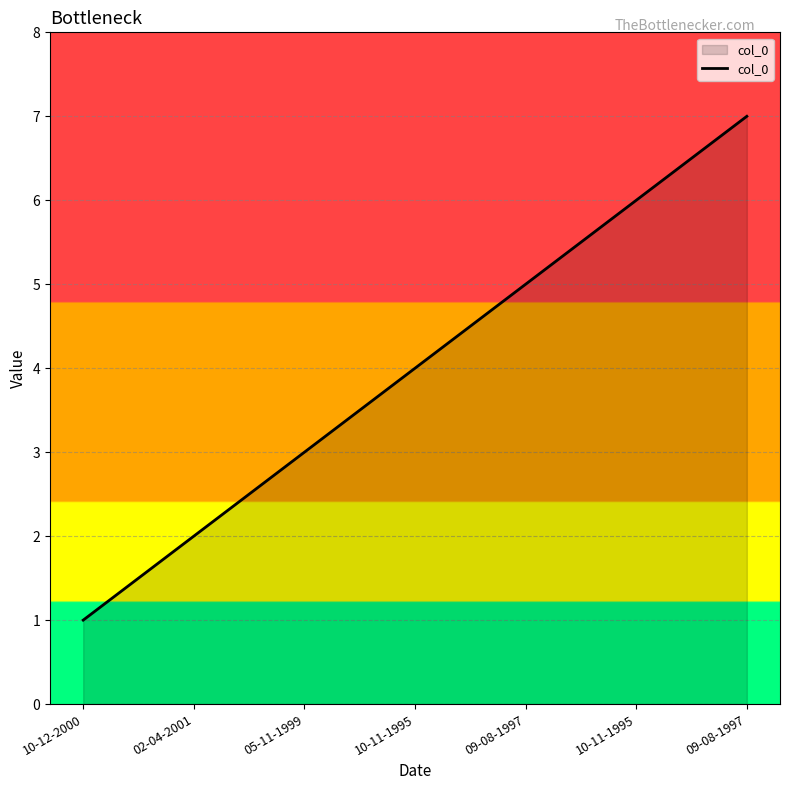

Where is the data nearest to the value 4?

10-11-1995